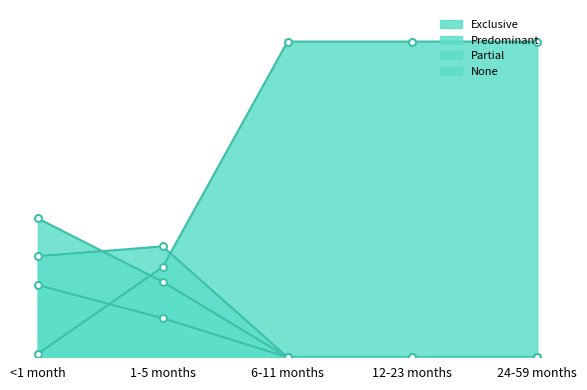

After their last crossing, which series has the higher values: None or Exclusive?

None